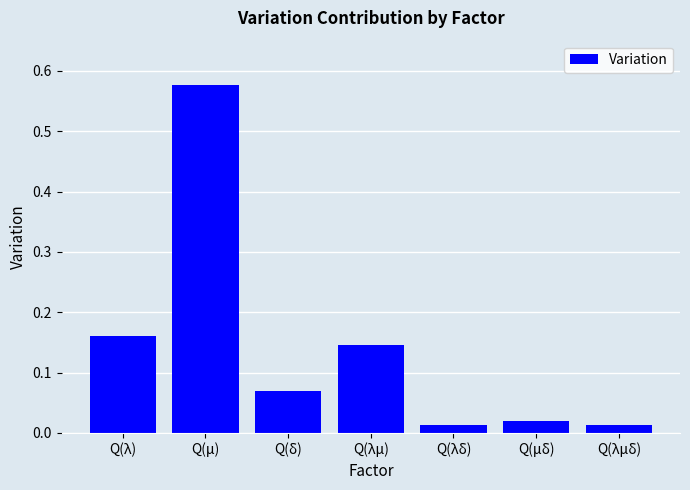

Between Q(μδ) and Q(δ), which is larger?

Q(δ)